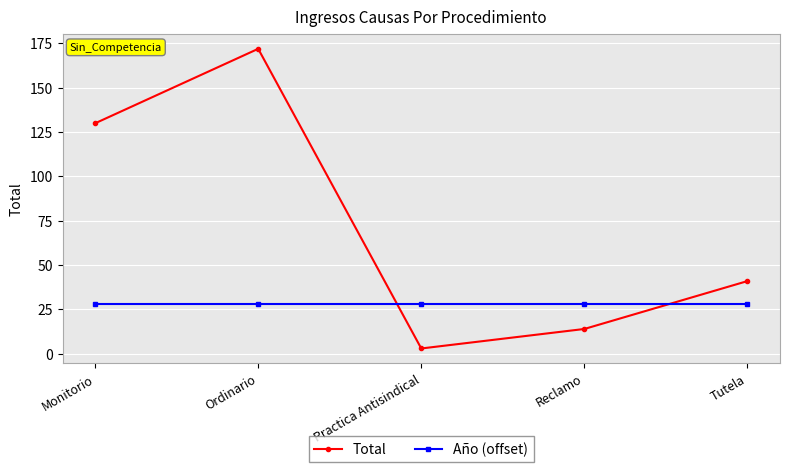

Reading left to right, transcribe all the data shown in this chart.

Total: Monitorio=130	Ordinario=172	Practica Antisindical=3	Reclamo=14	Tutela=41
Año (offset): Monitorio=28	Ordinario=28	Practica Antisindical=28	Reclamo=28	Tutela=28